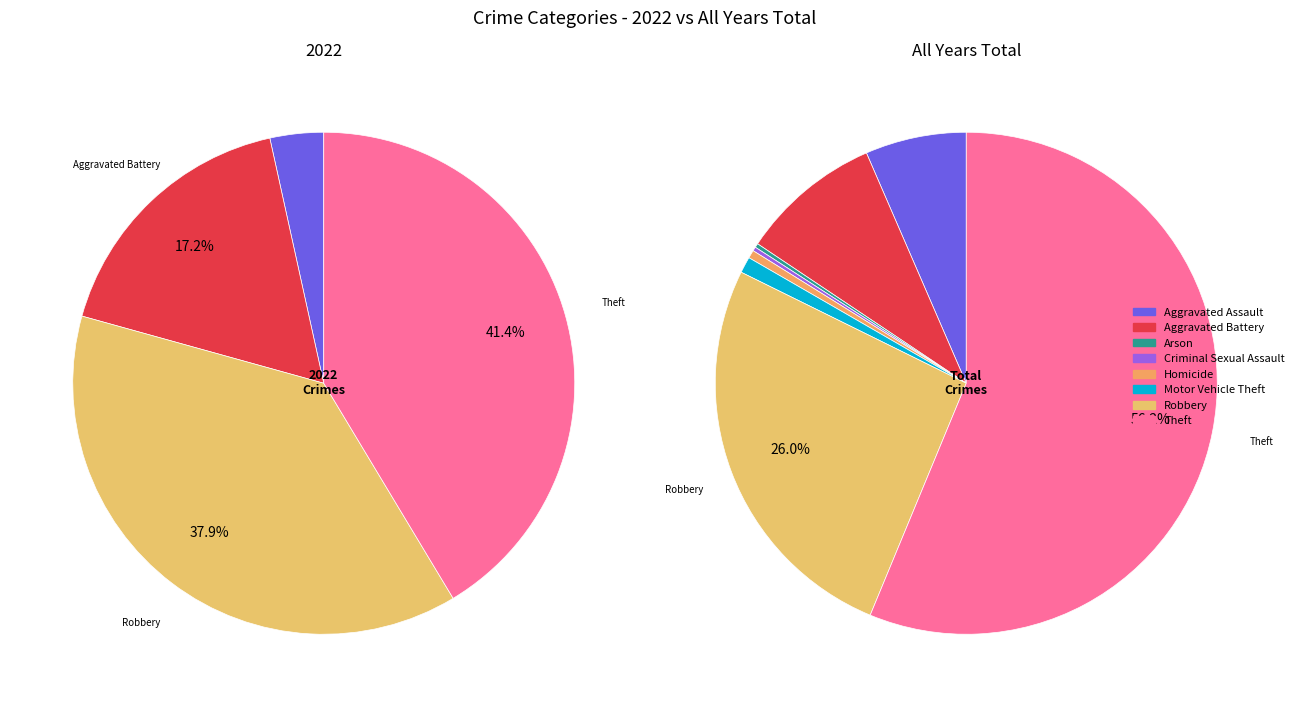

Rank the series by their maximum value, from highest to lowest.

values_total, values_2022